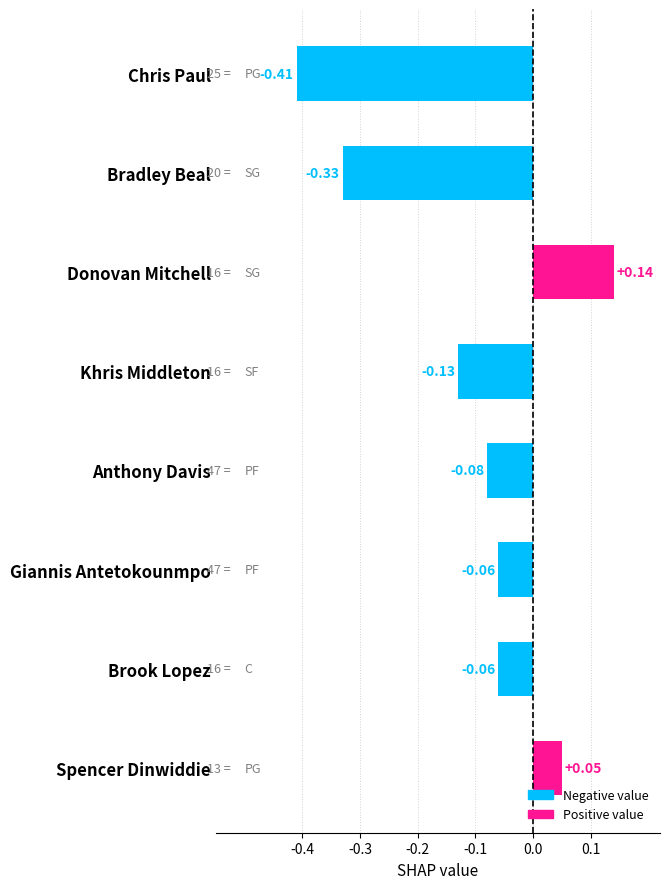

Does the chart contain any negative values?

Yes